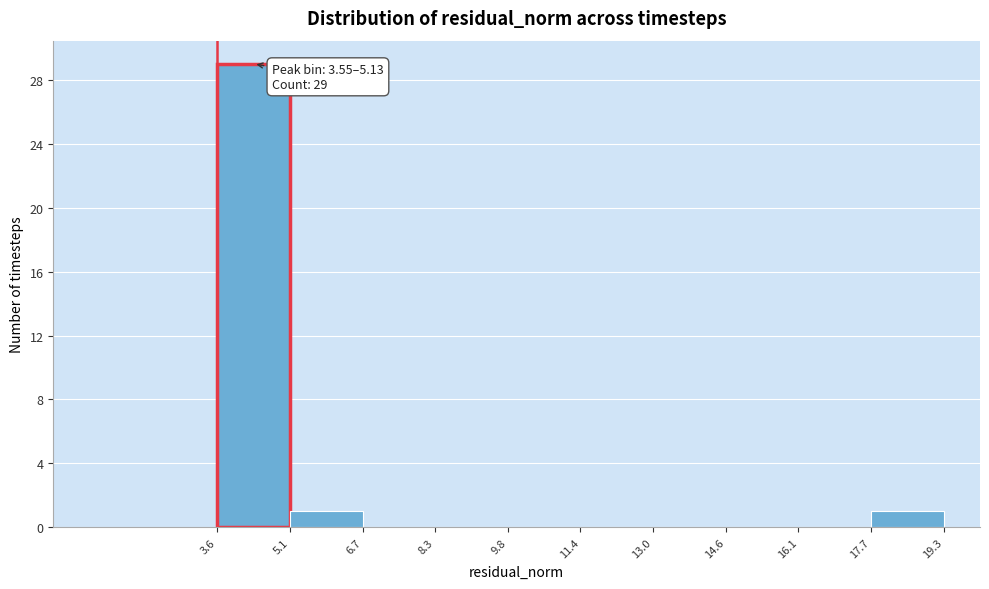

Which range on the x-axis has the tallest bar?

3.6 to 5.1